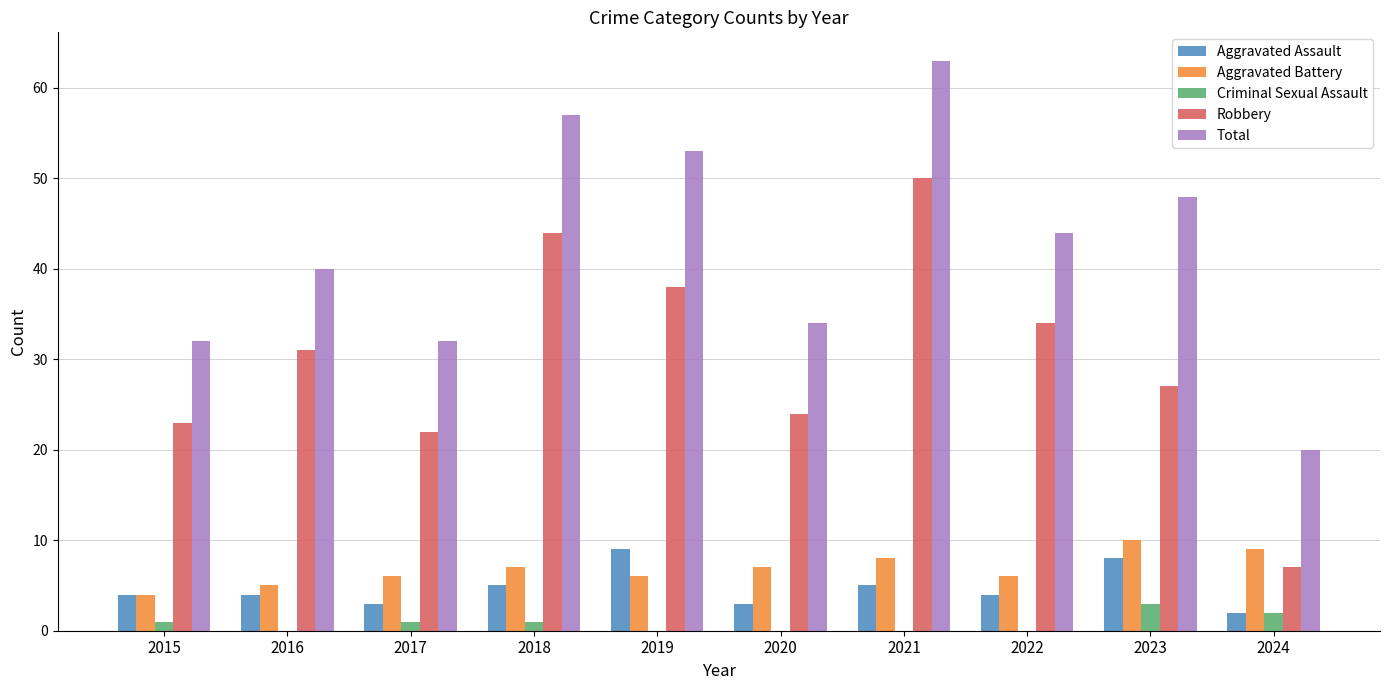

What is the spread (max minus min) of values at 2023?

45